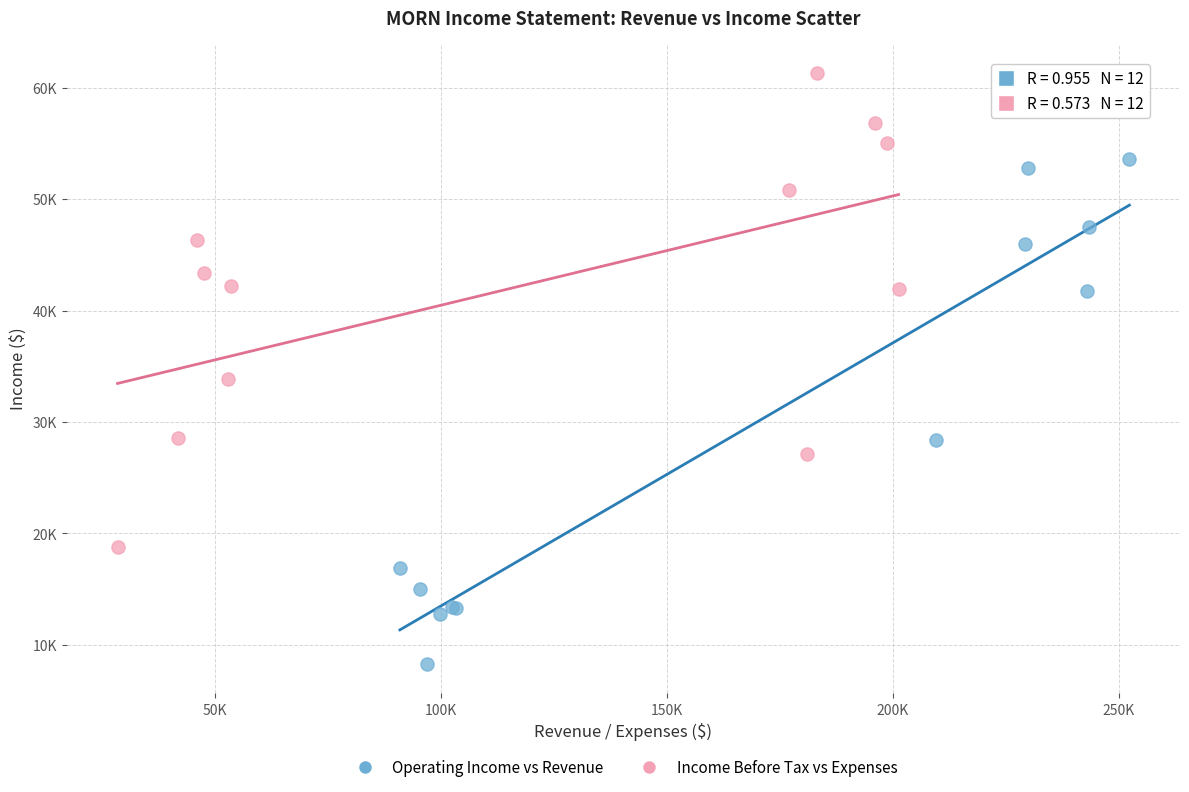

Which series contains the highest Y value?

Income Before Tax vs Expenses